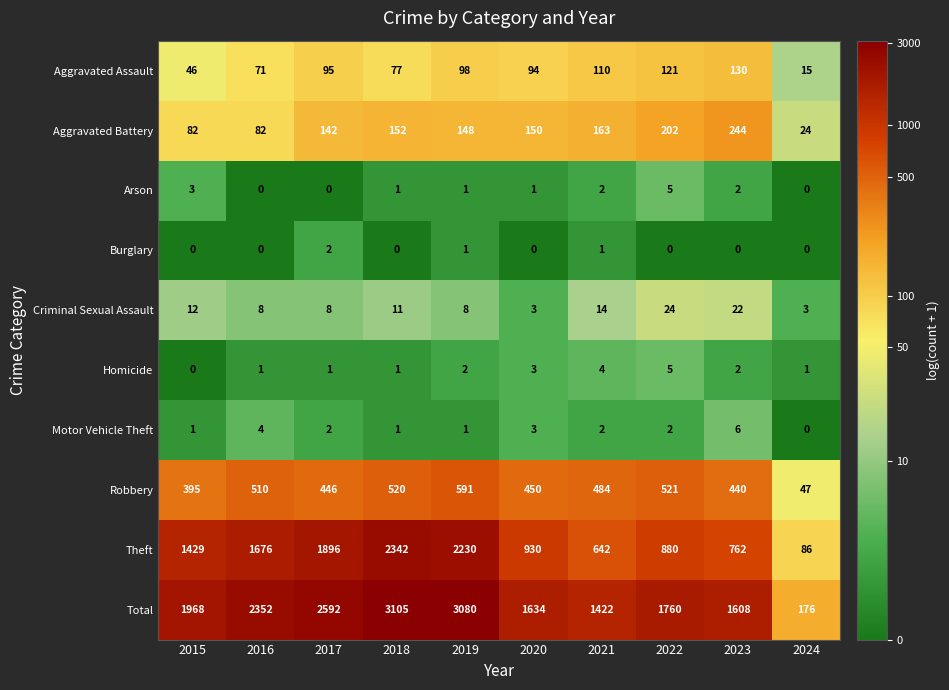

What is the sum of all Robbery values?

4404